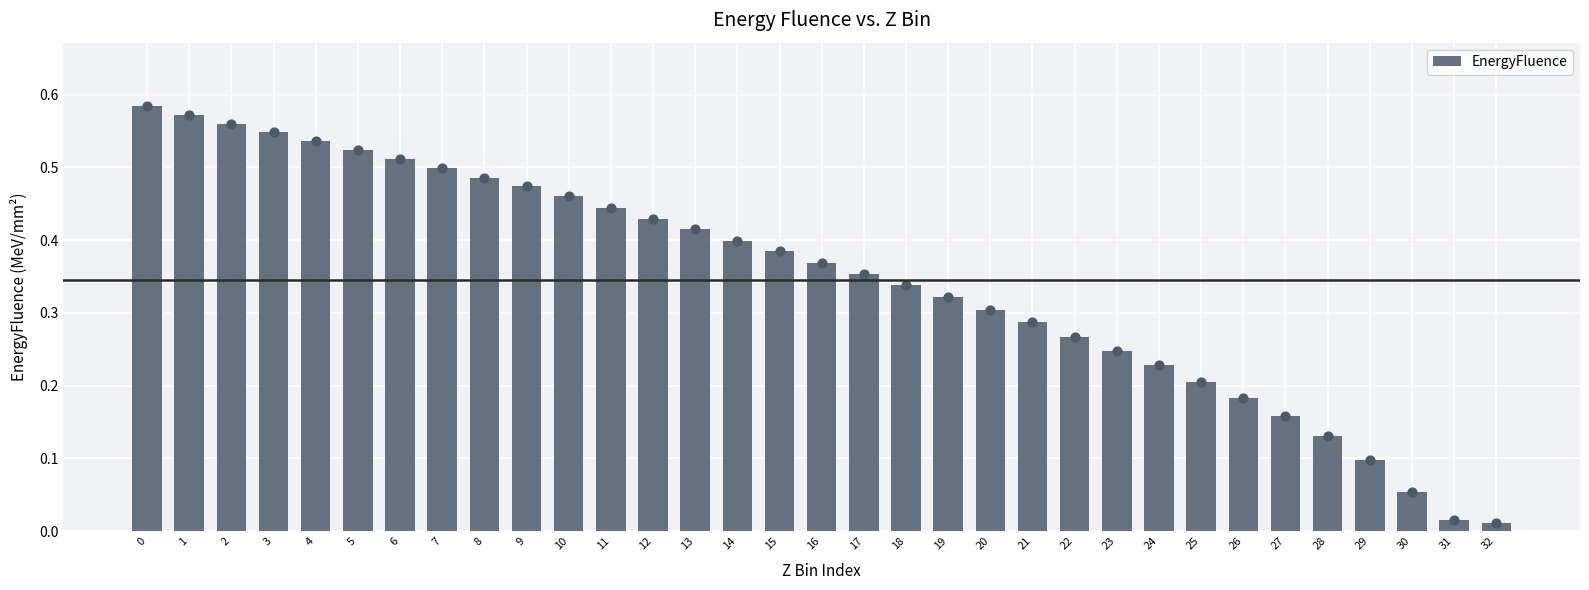

Which has a higher value, 13 or 19?

13